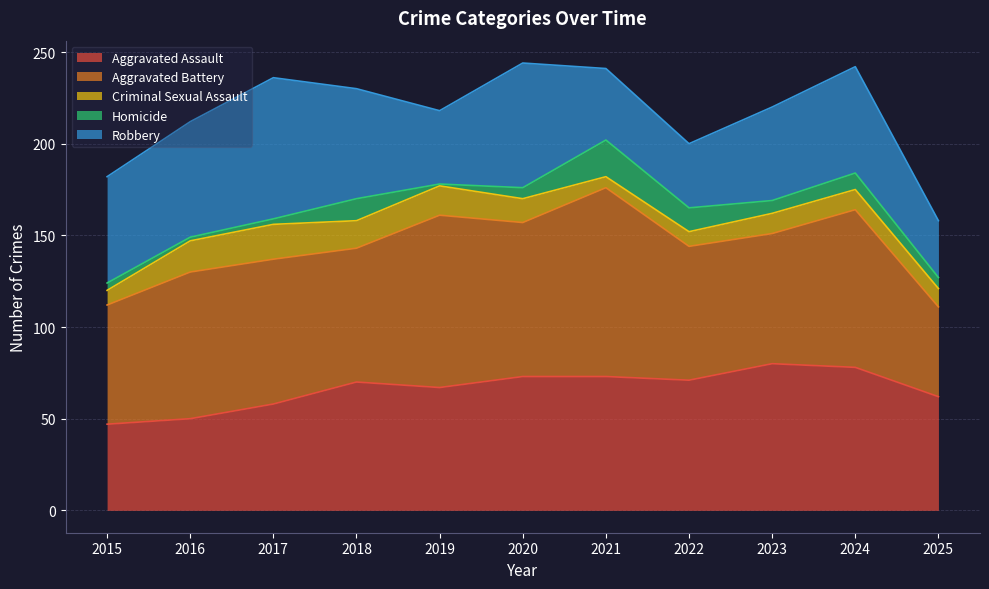

True or false: Aggravated Battery has a value of 110 at 2023.

False